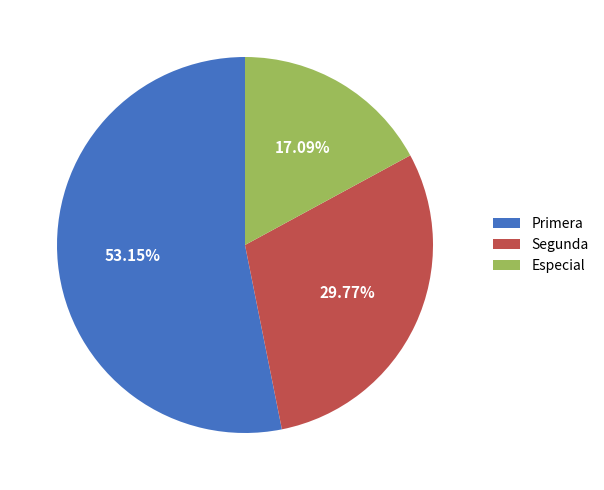

Does any single category account for the majority?

Yes